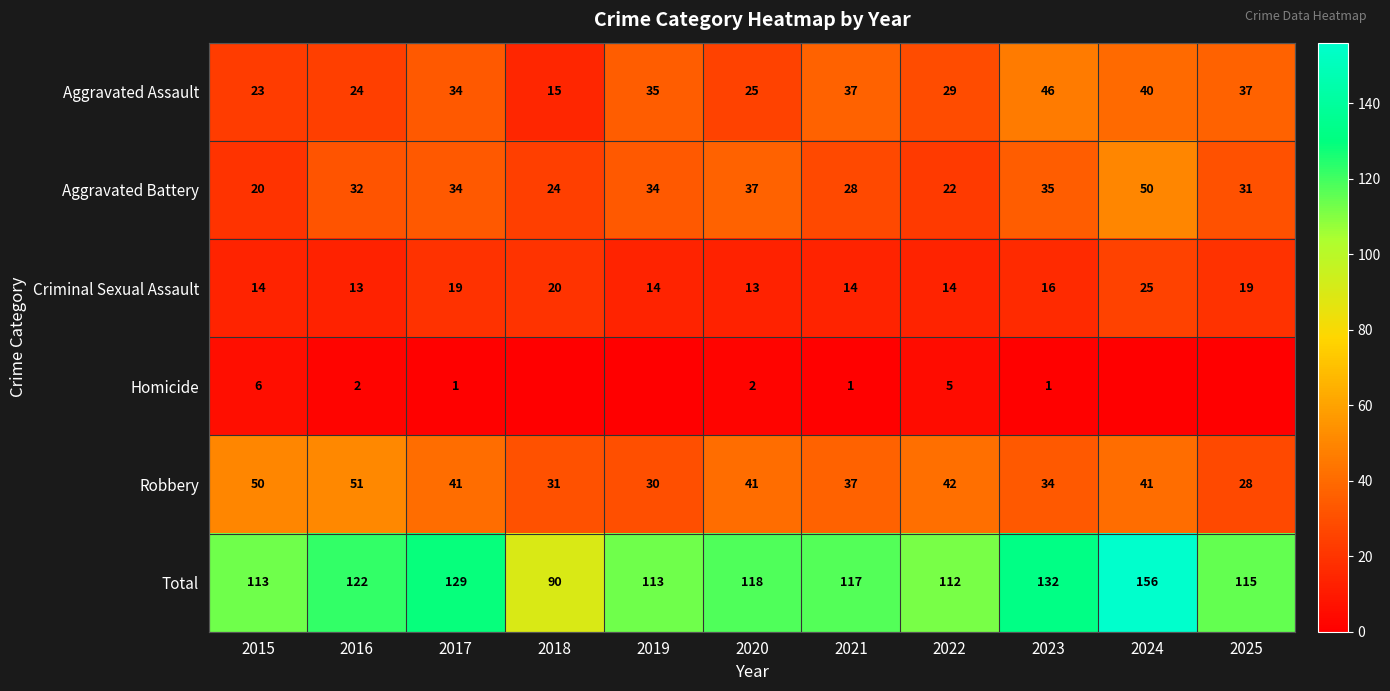

At which category is the sum across all series the highest?

2024